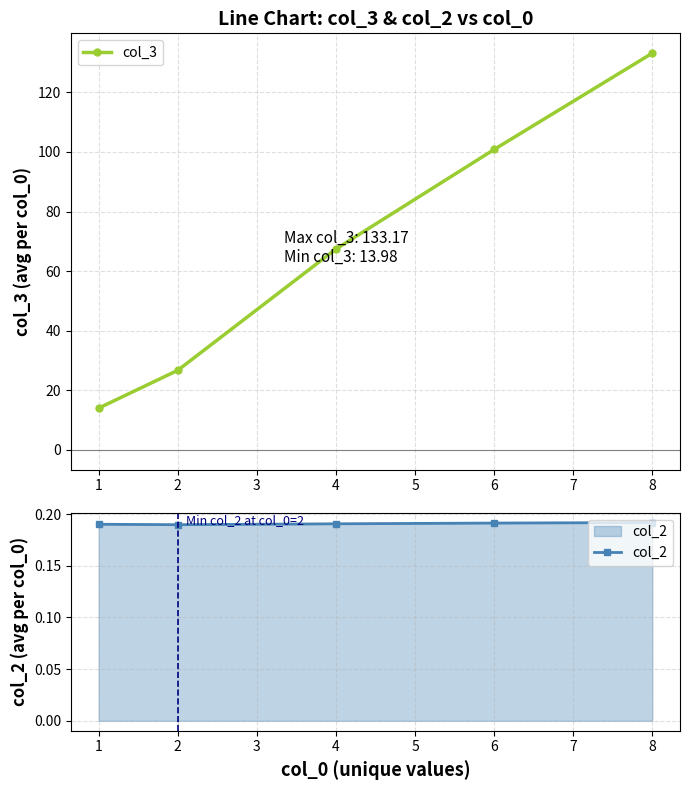

True or false: col_2 and col_3 cross at least once.

False